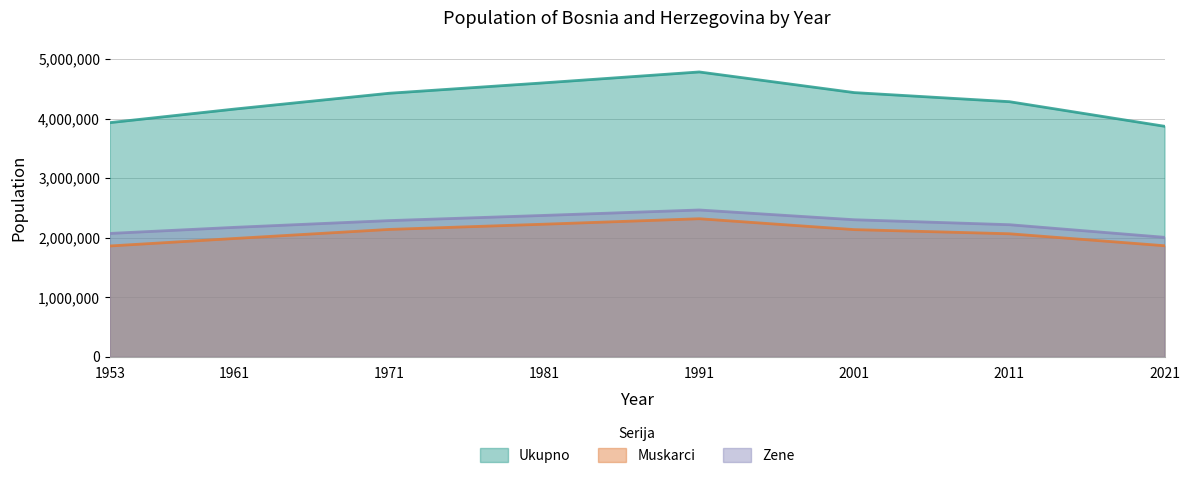

The value of Muskarci at 1971 is 730094. True or false?

False